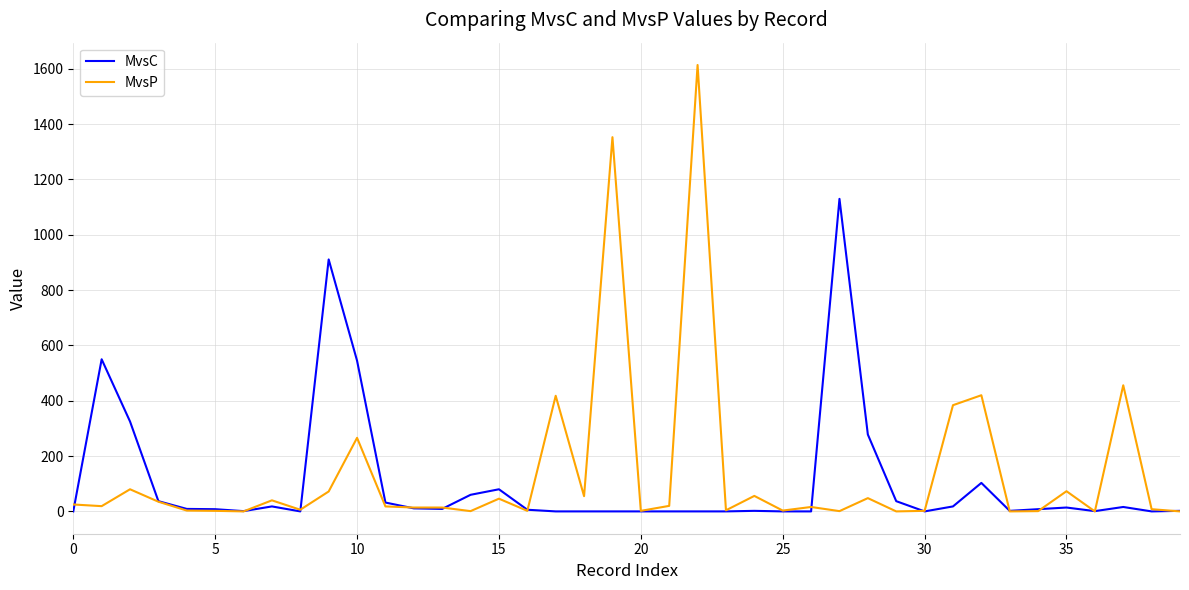

Does the chart have visible grid lines?

Yes